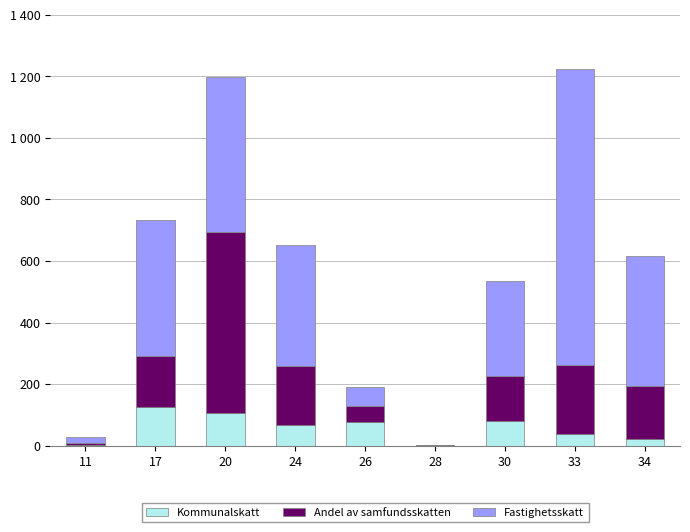

List the series in order of their overall mean, highest first.

Fastighetsskatt, Andel av samfundsskatten, Kommunalskatt